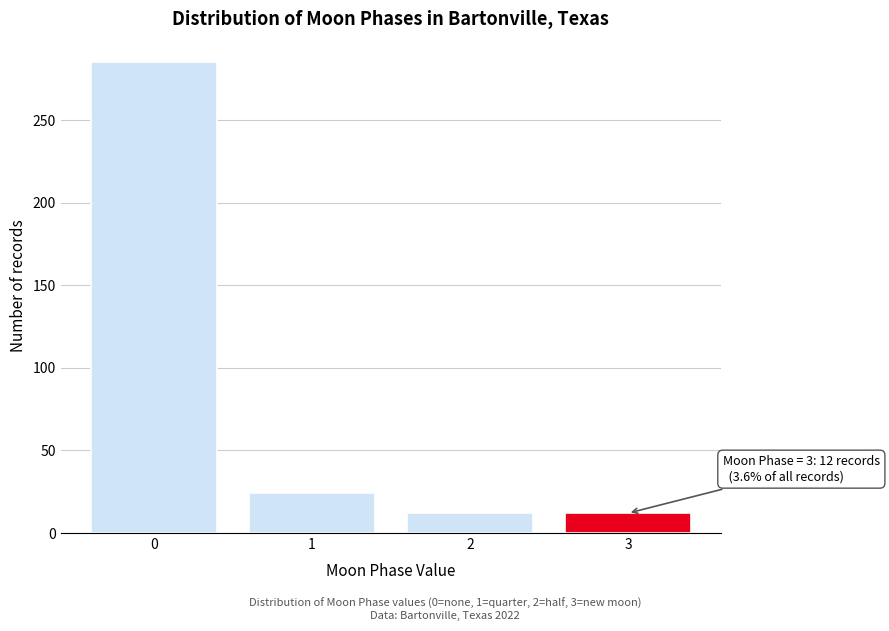

Reading right to left, transcribe all the data shown in this chart.

12	12	24	285